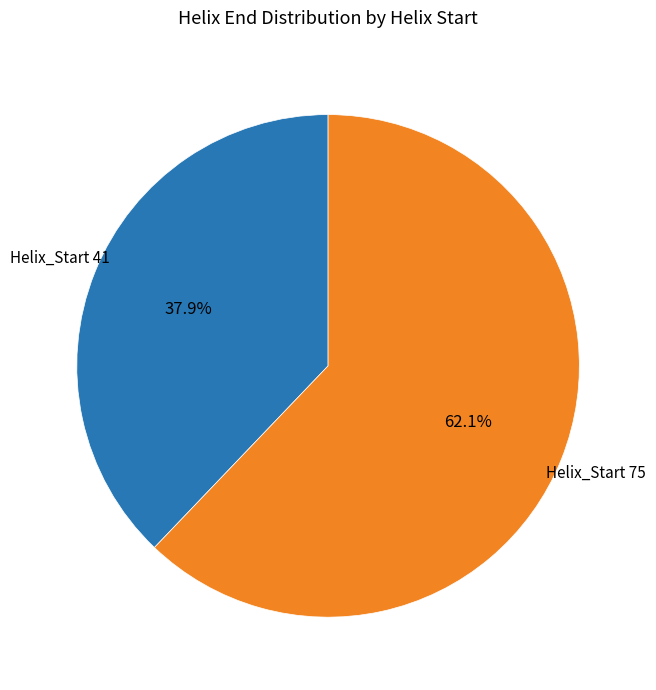

Is there any slice that represents more than half of the pie?

Yes